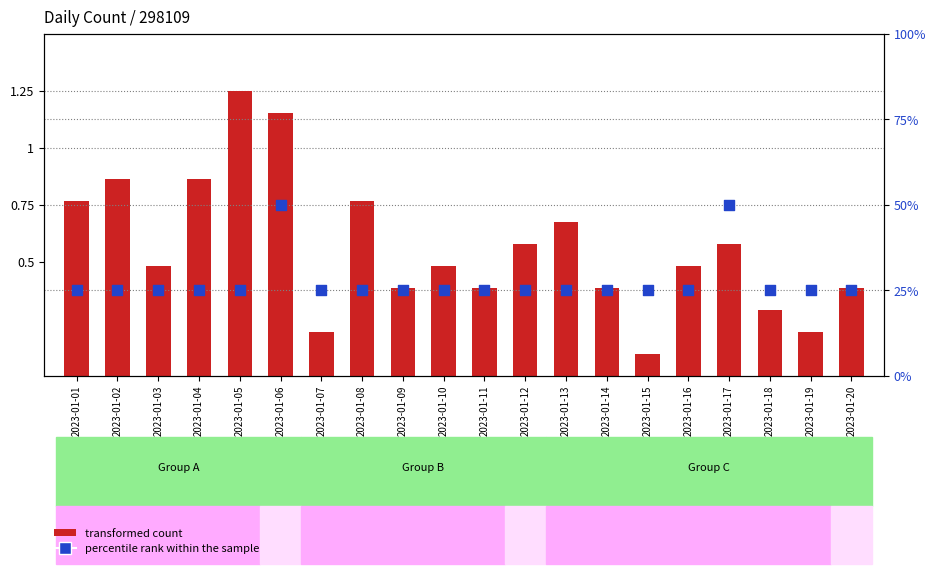

Which series reaches the maximum Y coordinate?

percentile rank within the sample